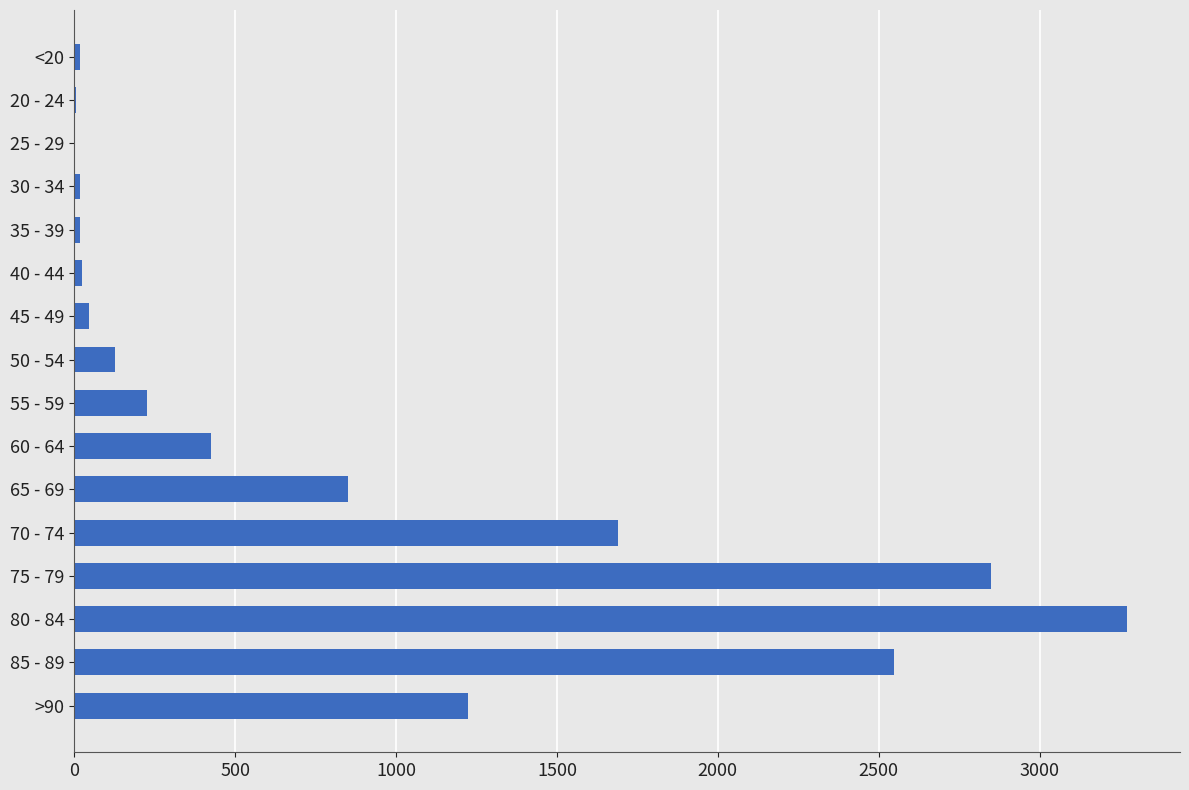

At which label is the value closest to 1638?

70 - 74